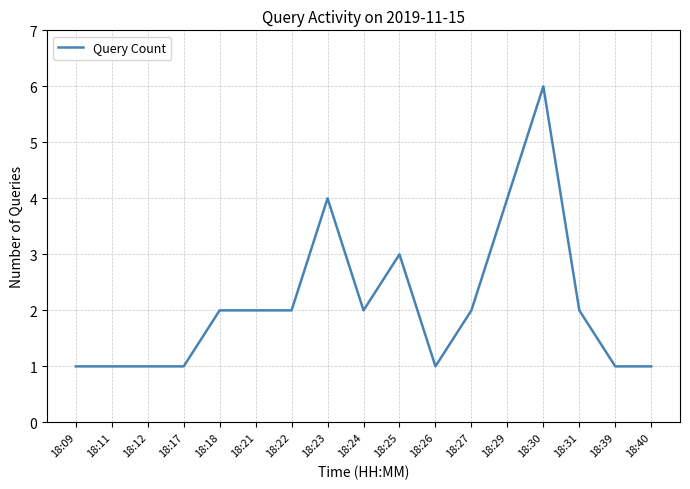

Approximately how many times larger is the value at 18:40 compared to 18:25?

0.3